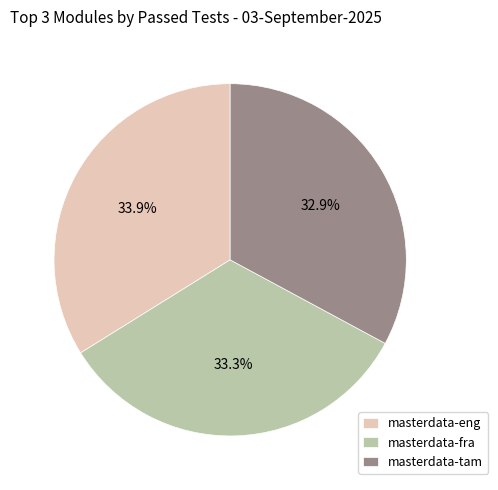

Which slice is the largest?

masterdata-eng